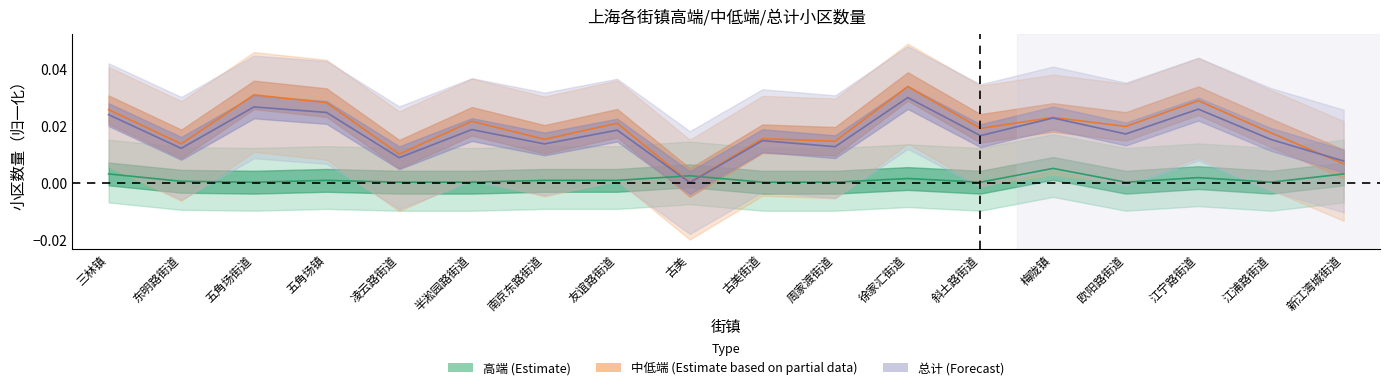

How many categories are shown in the chart?

18